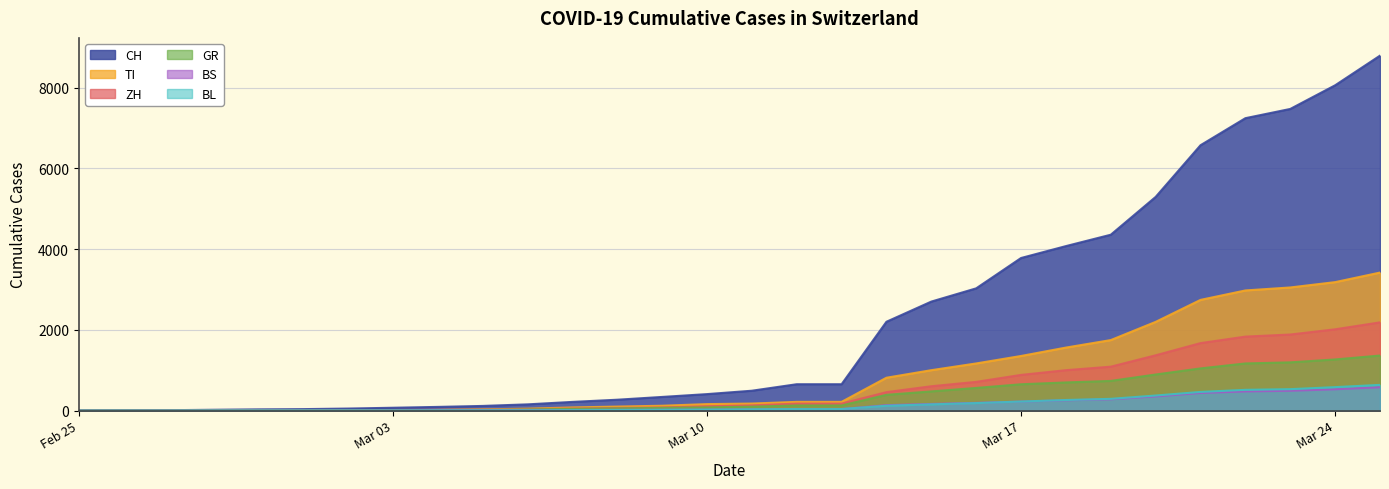

What is the difference between the highest and lowest values at Mar 17?

3558